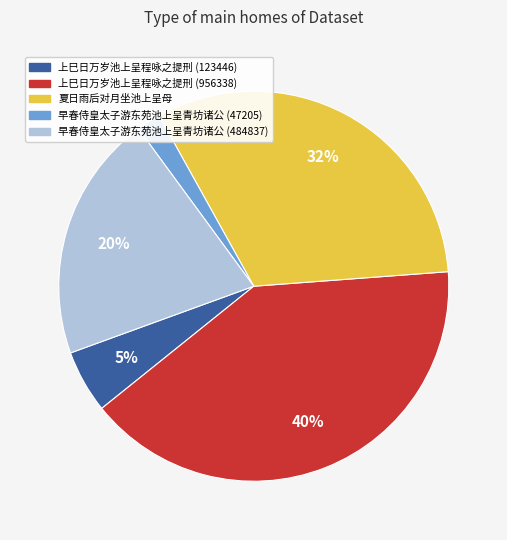

Rank the categories by value from highest to lowest.

上巳日万岁池上呈程咏之提刑 (956338), 夏日雨后对月坐池上呈母, 早春侍皇太子游东苑池上呈青坊诸公 (484837), 上巳日万岁池上呈程咏之提刑 (123446), 早春侍皇太子游东苑池上呈青坊诸公 (47205)